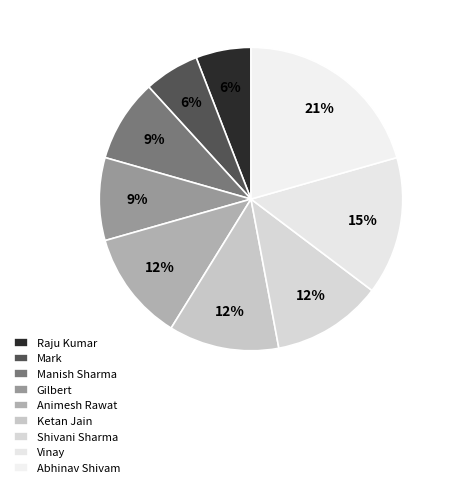

Is Animesh Rawat the majority of the pie?

No